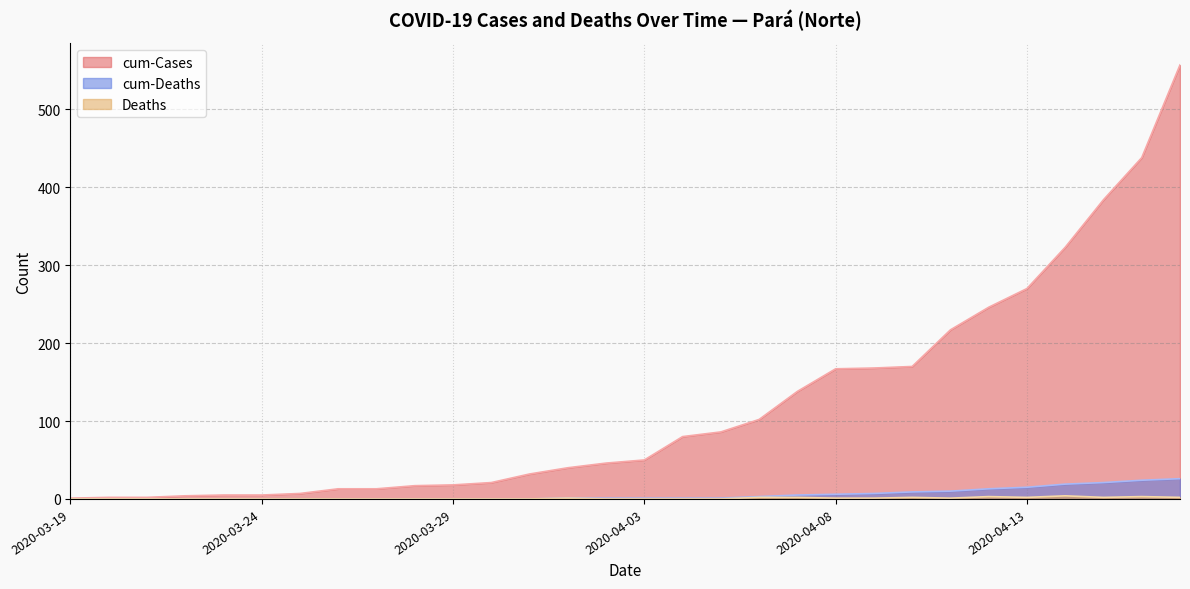

What is the sum of the cum-Cases values at 2020-04-08 and 2020-03-30?

188